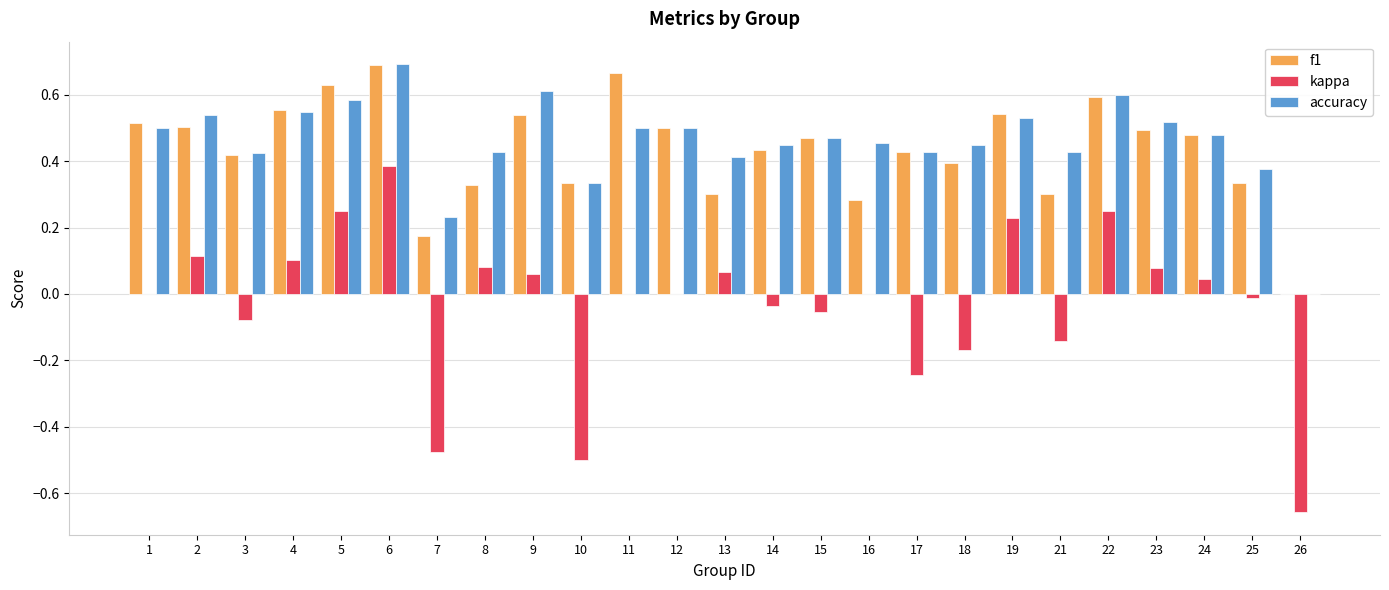

Is it true that accuracy equals 0.6 at 9?

True